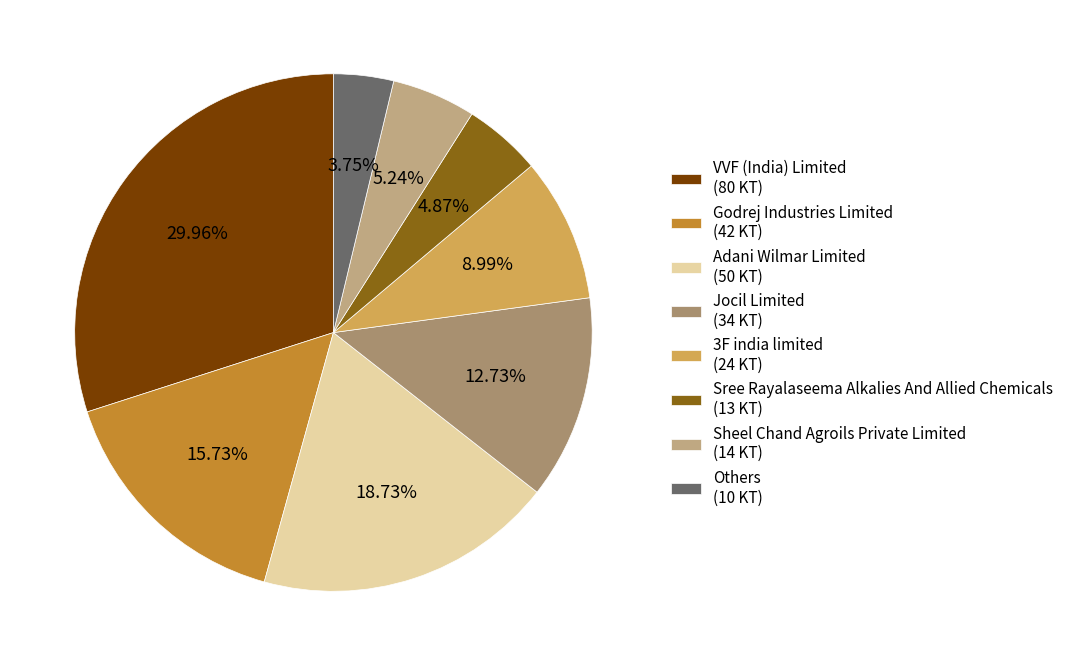

To the nearest percent, what portion does Adani Wilmar Limited represent?

19%